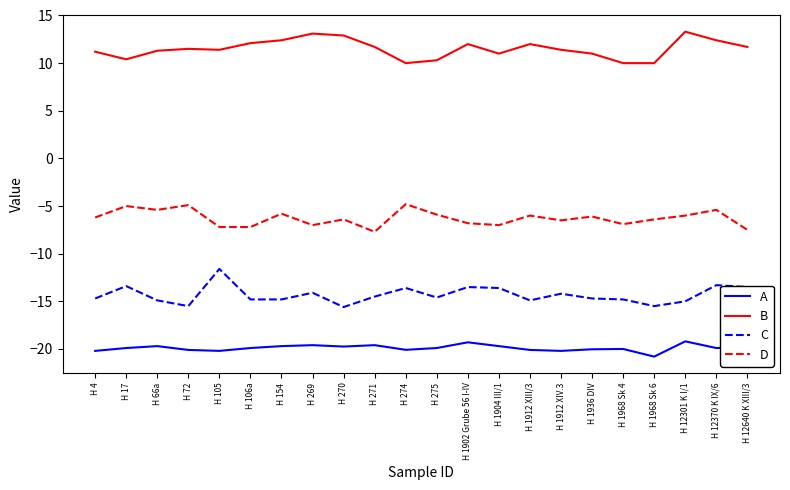

List the series in order of their peak value, highest first.

B, D, C, A